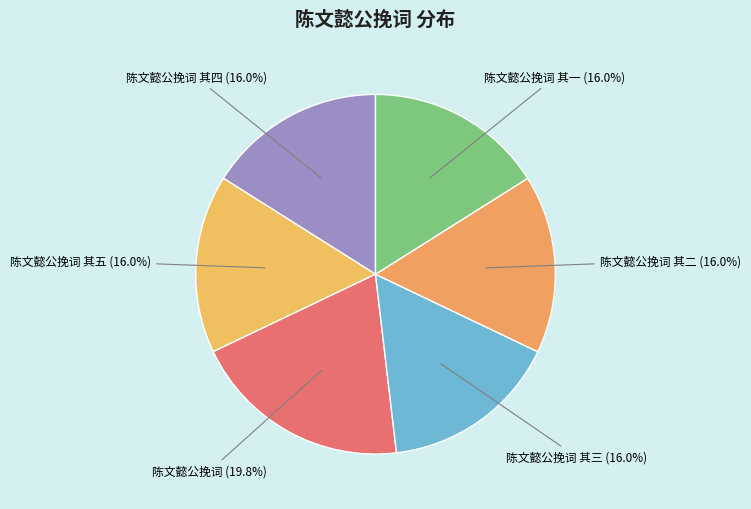

Which category has the biggest portion of the pie?

陈文懿公挽词